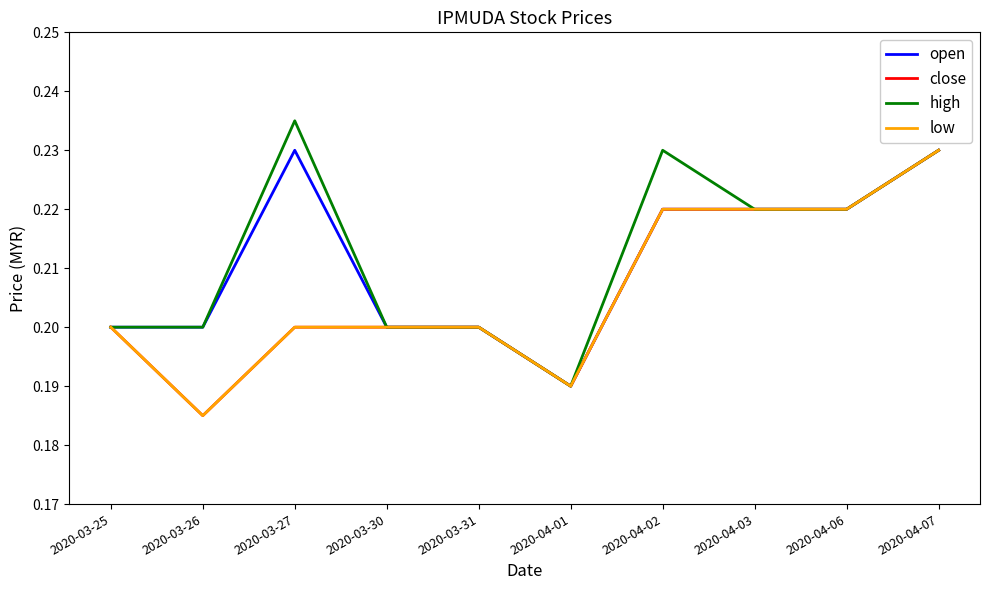

What is the label of the 6th point from the left?

2020-04-01